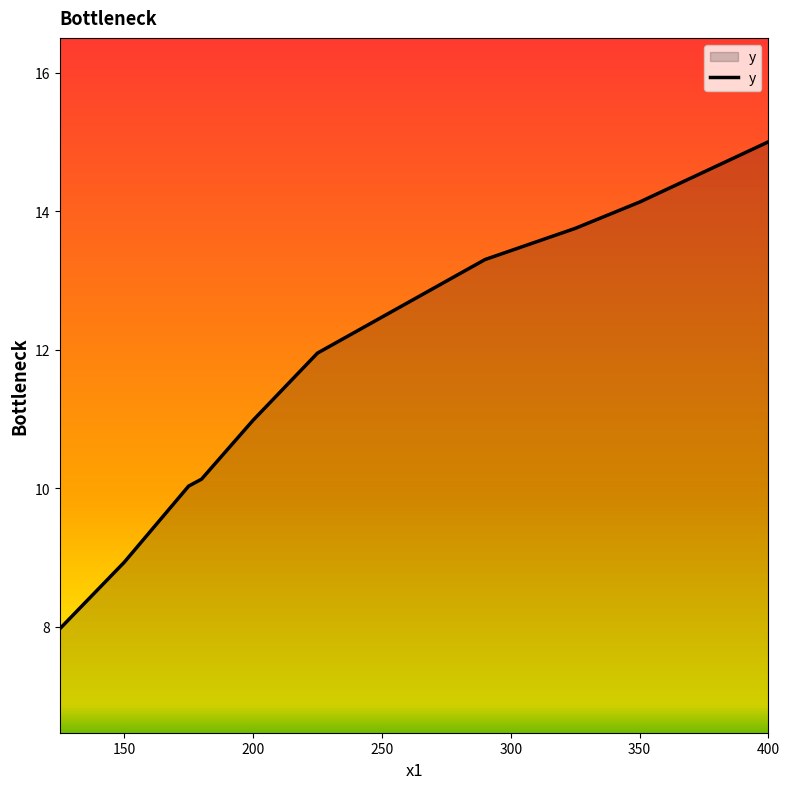

What is the minimum value shown in the chart?

8.0